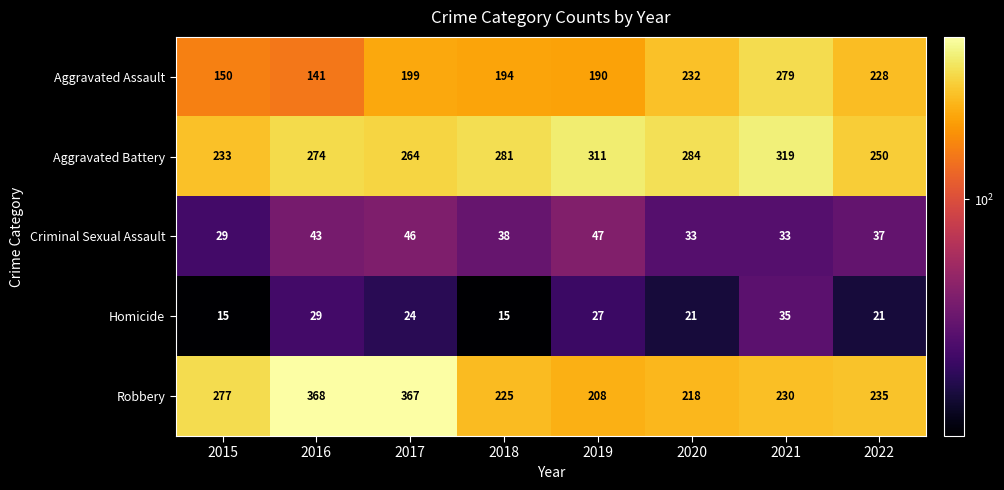

The value of Criminal Sexual Assault at 2021 is 7. True or false?

False